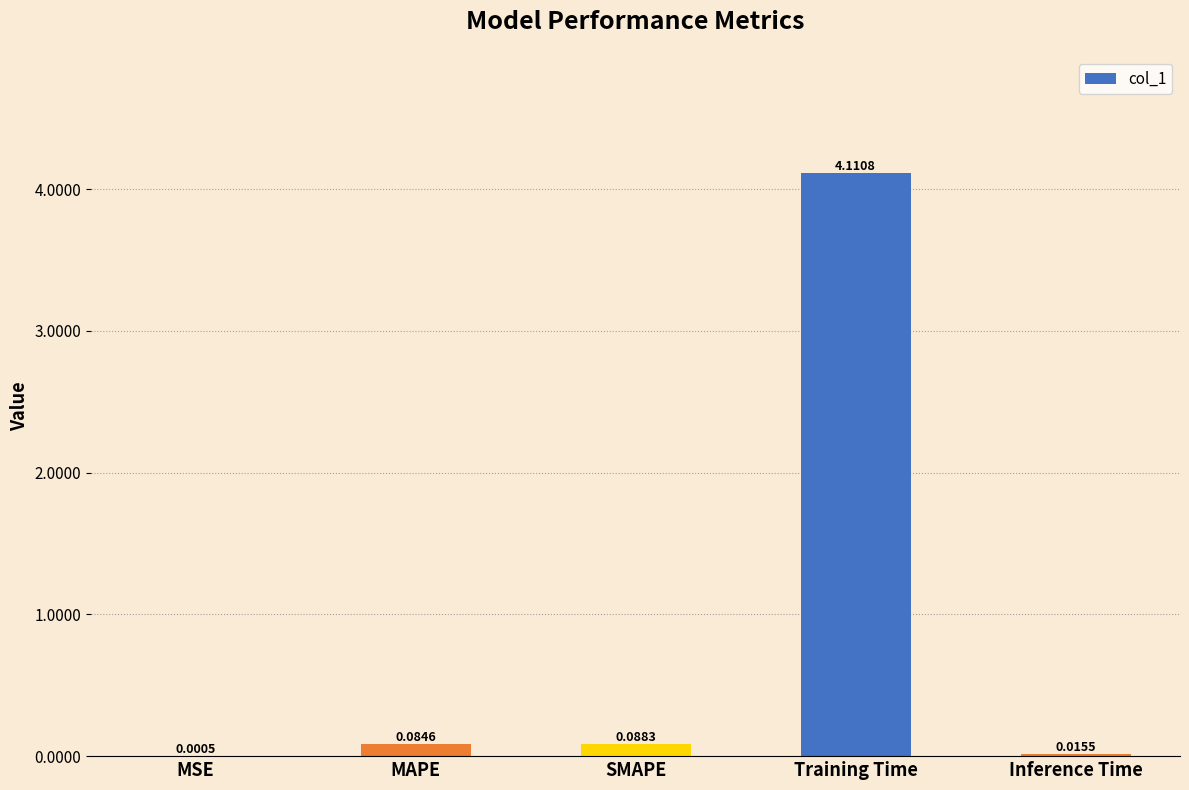

What is the sum of all values?

4.3